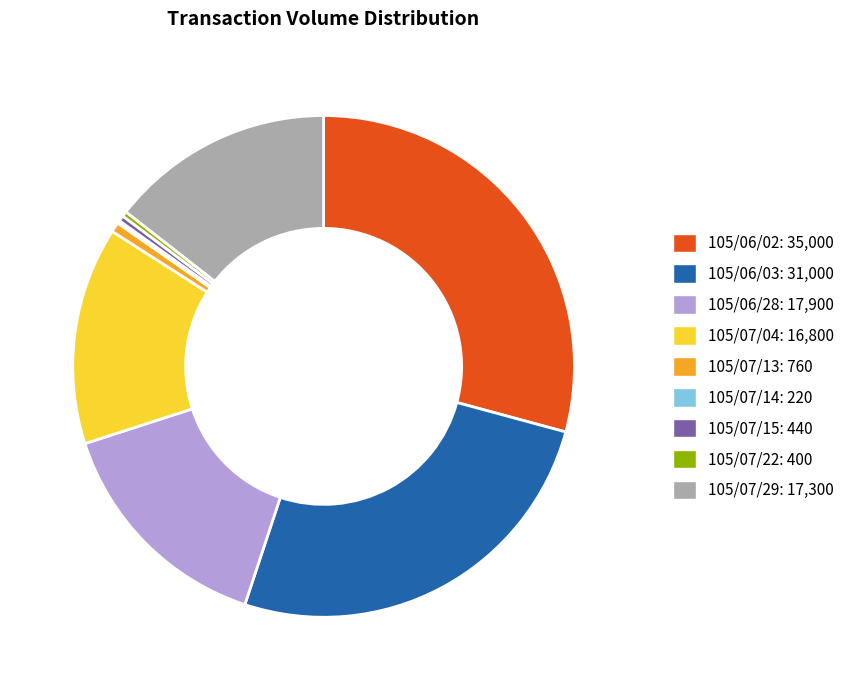

Is the sum of 105/06/28 and 105/07/29 greater than half?

No